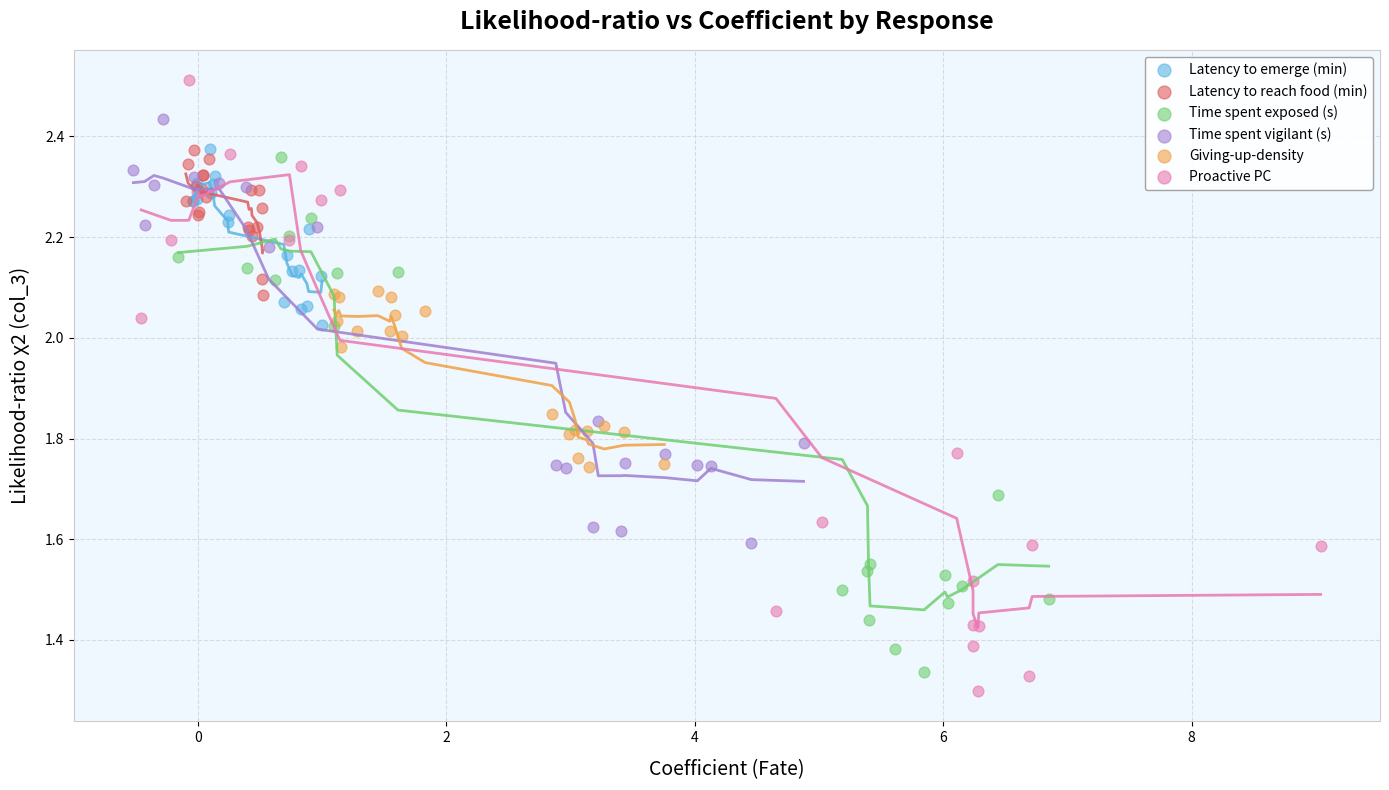

Which series has the widest spread of Y values?

Proactive PC